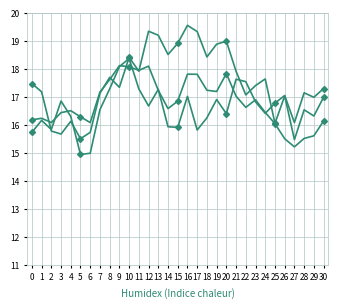

The Row 1 series shows 19.2 at 13. True or false?

True